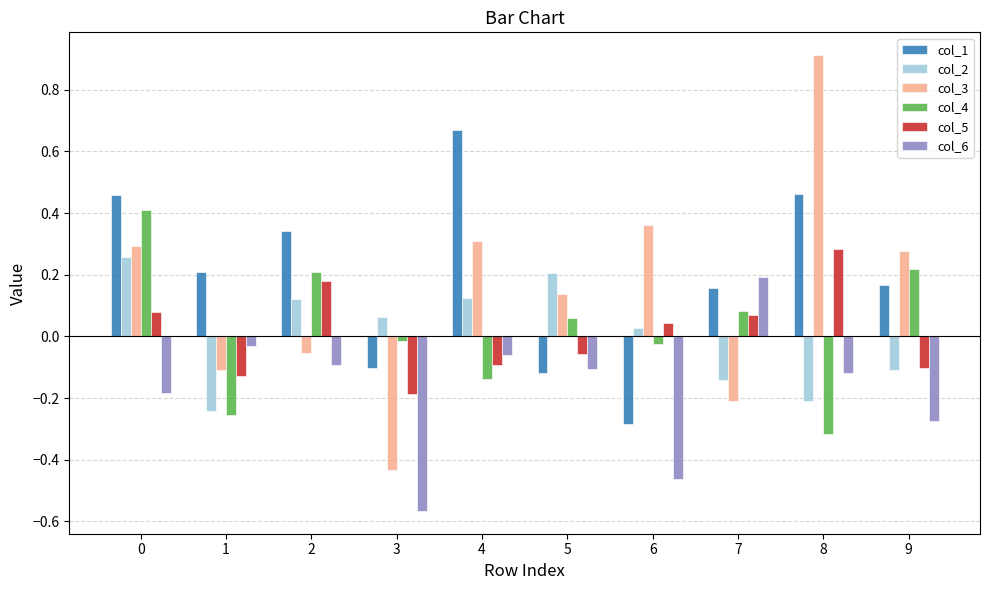

Between 6 and 9, which series saw the biggest shift?

col_1